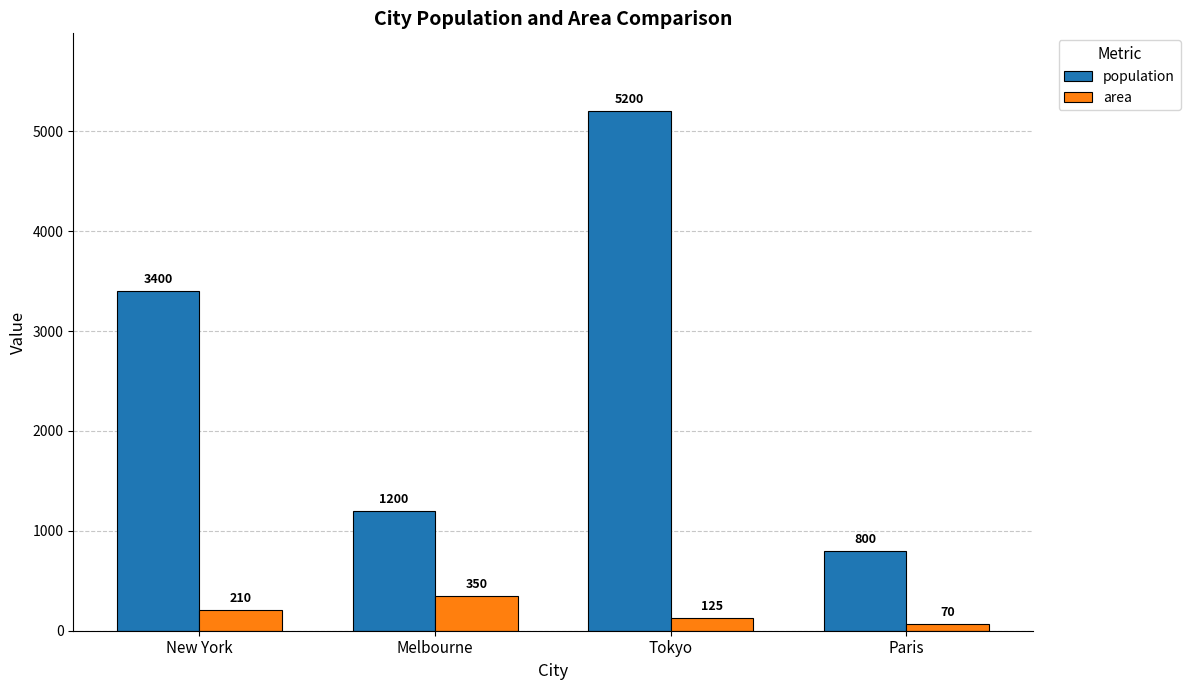

What are all the series names shown in the legend?

population, area